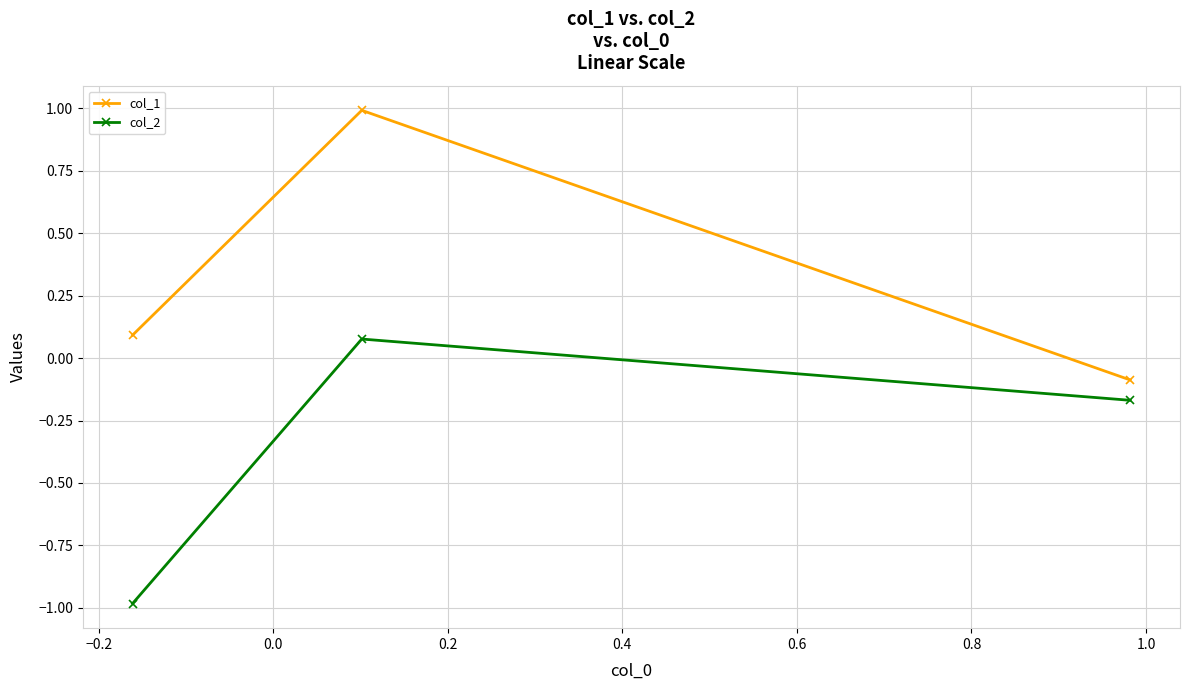

Is this an area chart (filled region under the line)?

No